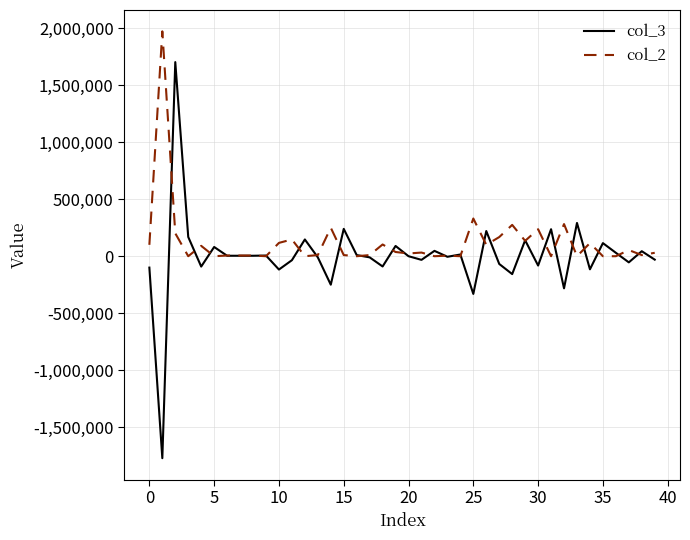

What is the greatest value displayed?

1974000